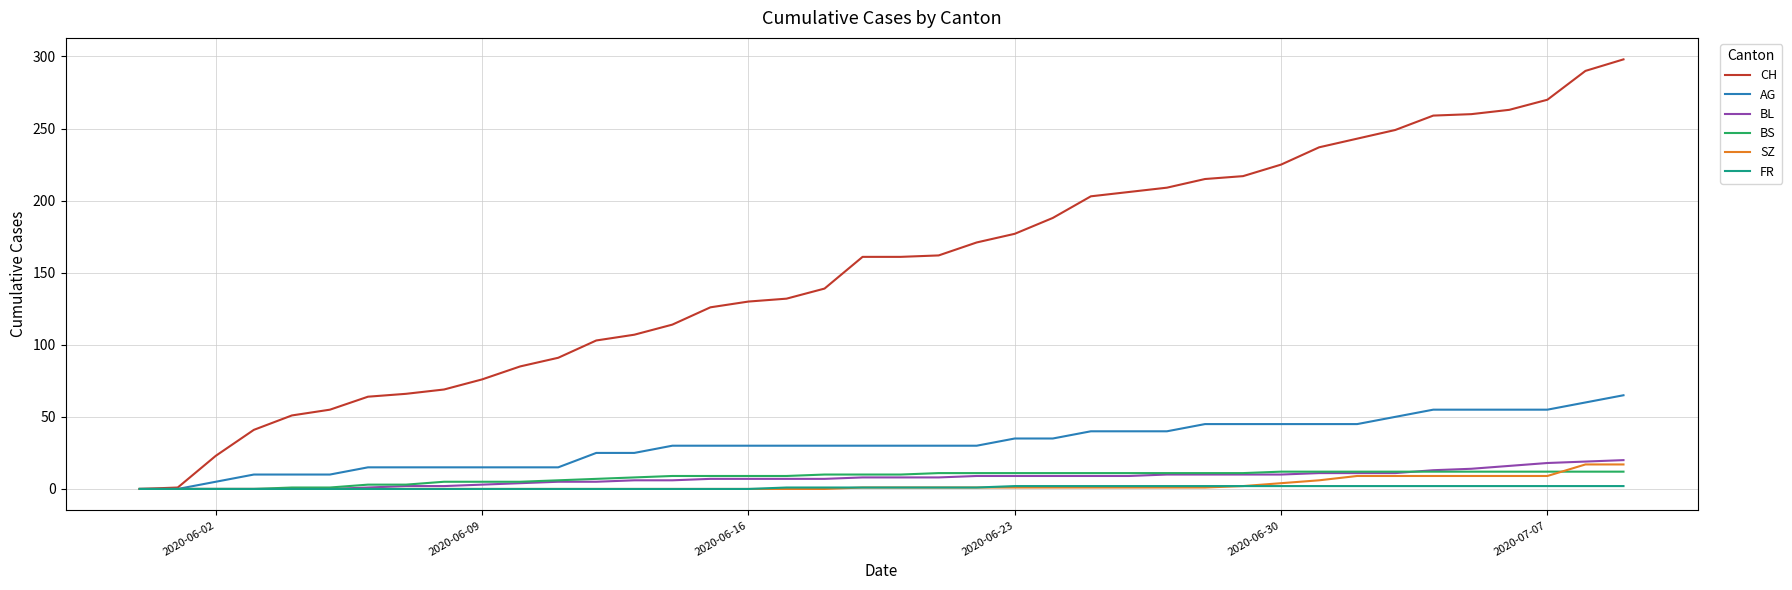

Which series has the largest total across all categories?

CH